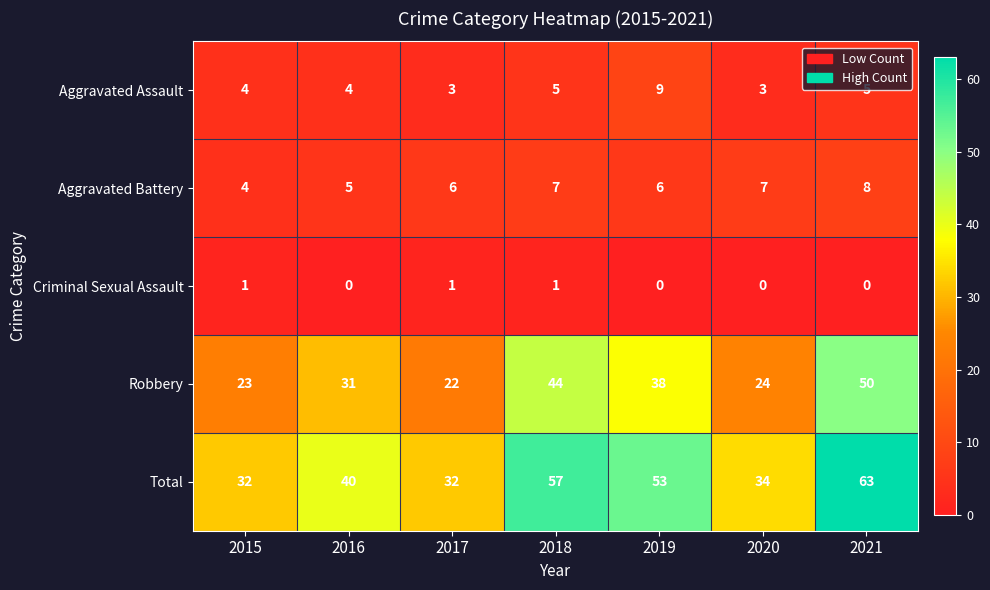

What is the difference between the Aggravated Assault values at 2021 and 2019?

4